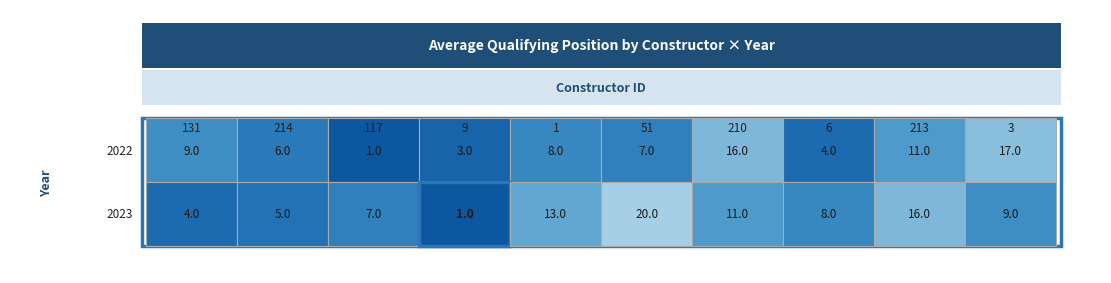

True or false: 2023 has a value of 7 at 2.

True